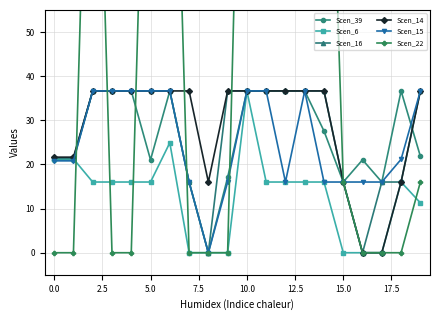

What is the sum of the Scen_14 values at 18 and 0.0?

37.7